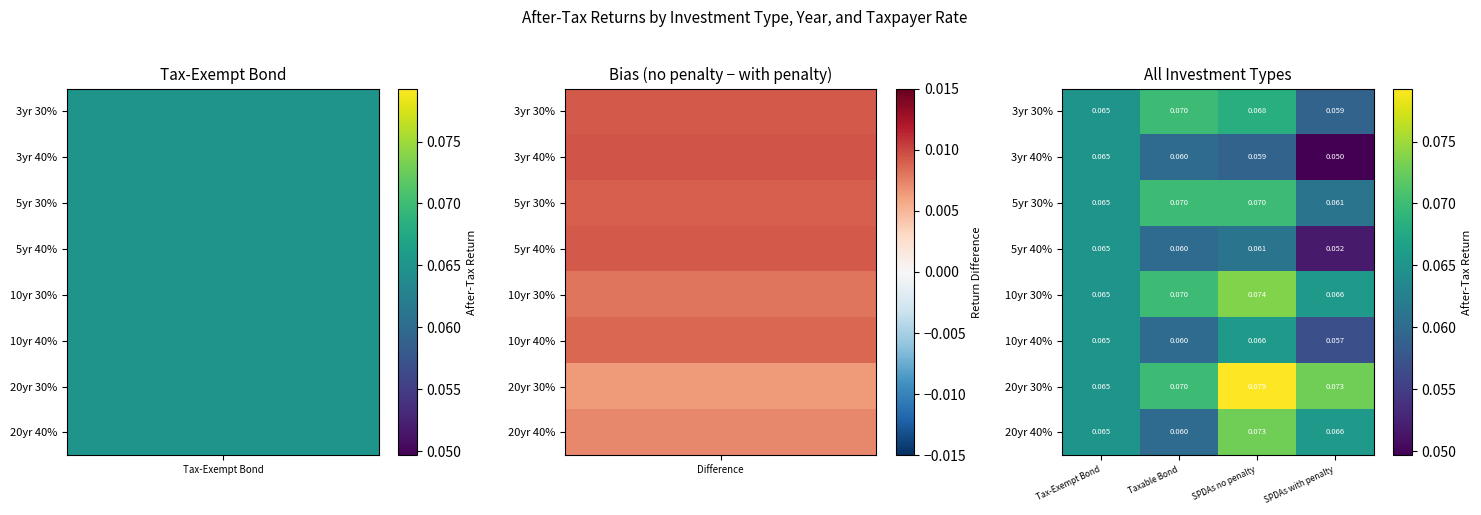

Rank the categories by 20yr 40% value from highest to lowest.

SPDAs no penalty, SPDAs with penalty, Tax-Exempt Bond, Taxable Bond